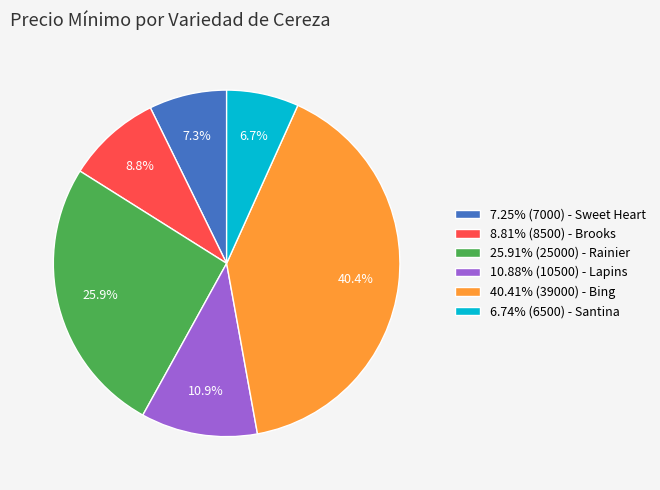

To the nearest percent, what is the average slice percentage?

17%